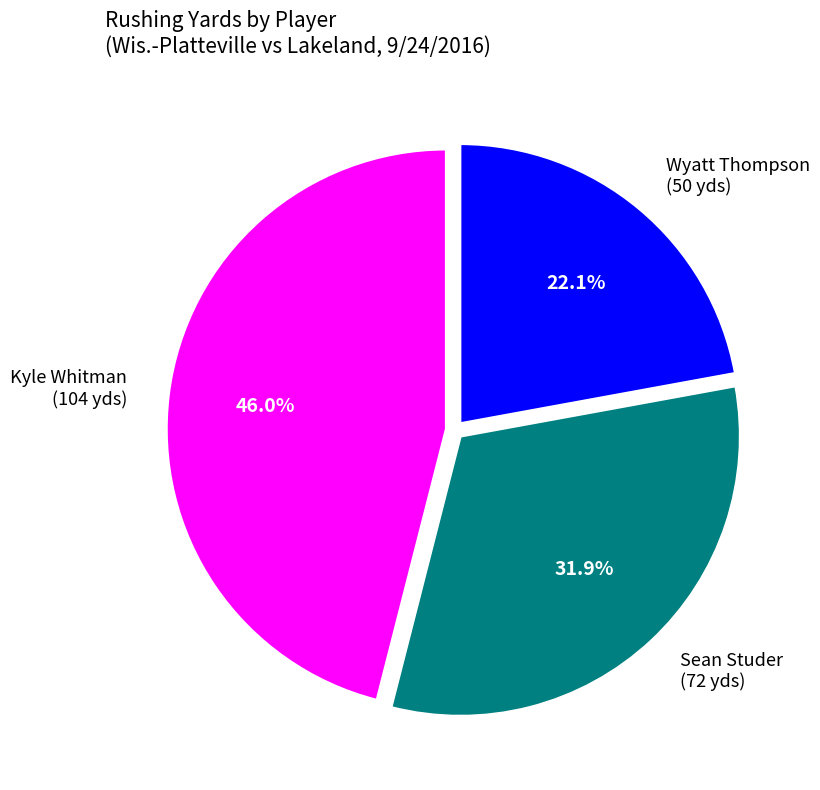

To the nearest percent, what is the difference between the largest and smallest slice percentages?

24%